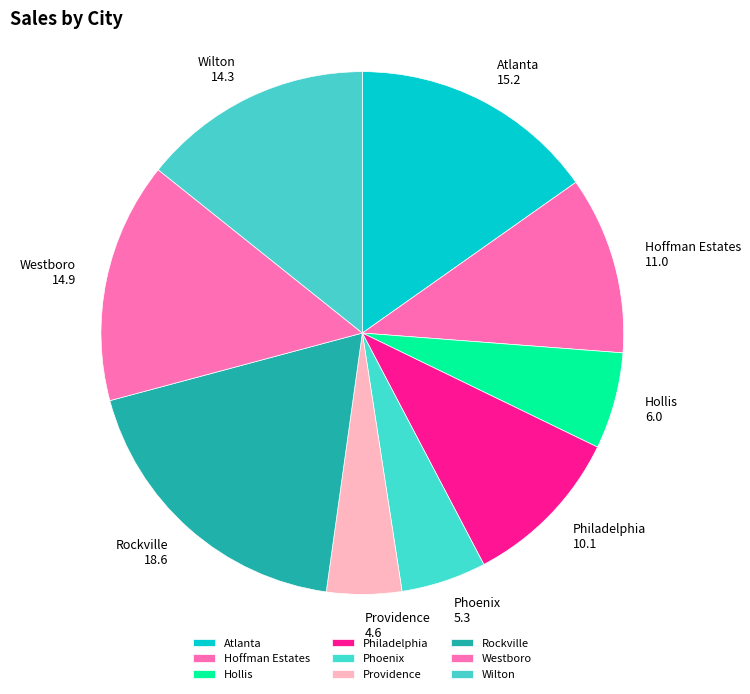

What is the ratio of the value at Hollis to the value at Phoenix?

1.1